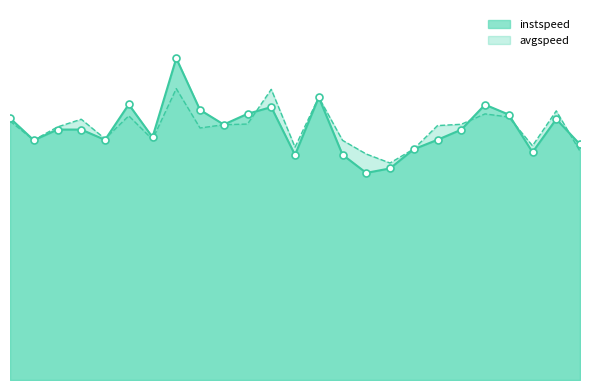

Which series contains the lowest Y value?

instspeed